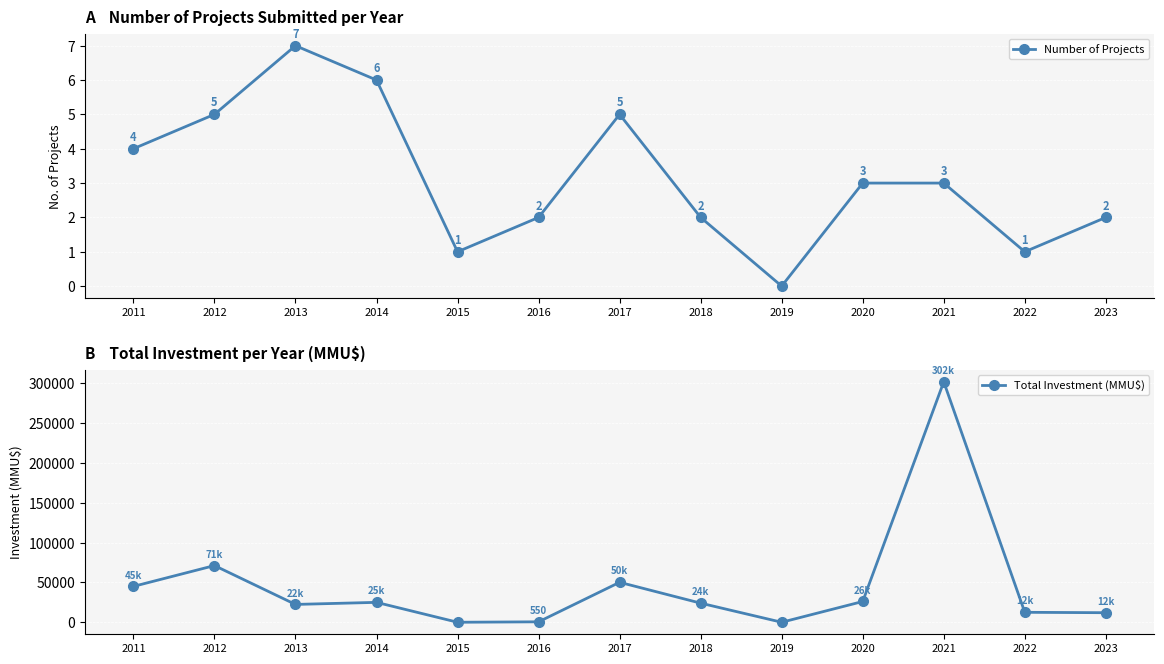

Between 2013 and 2021, which series saw the biggest shift?

Total Investment (MMU$)